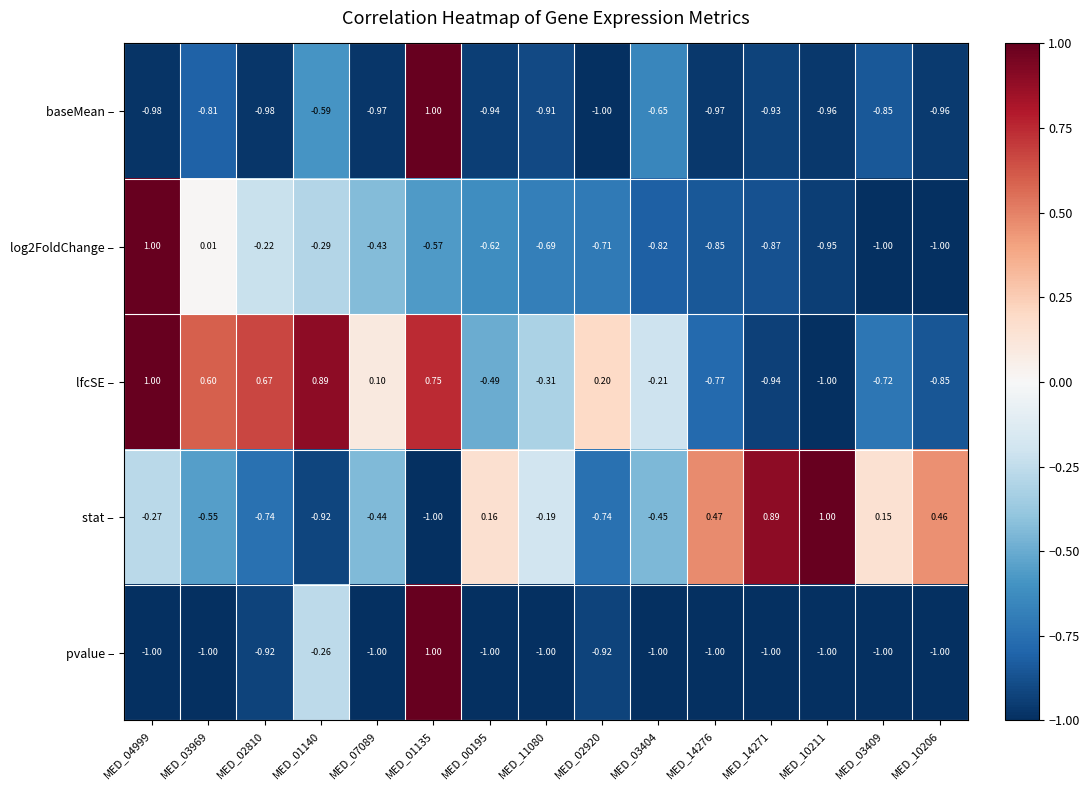

Count the number of categories in the chart.

15